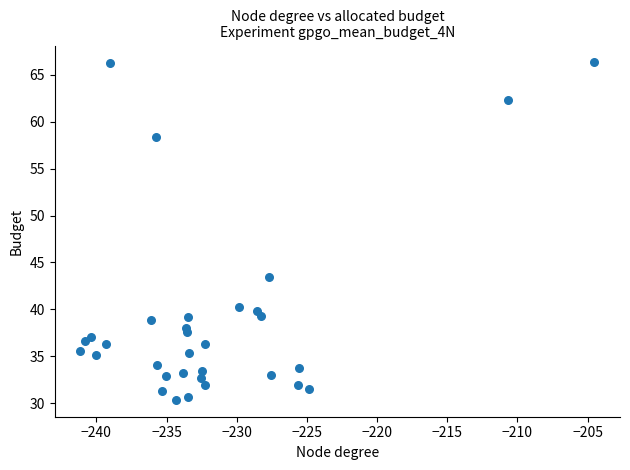

What Y value in the scatter plot is closest to 48?

43.5